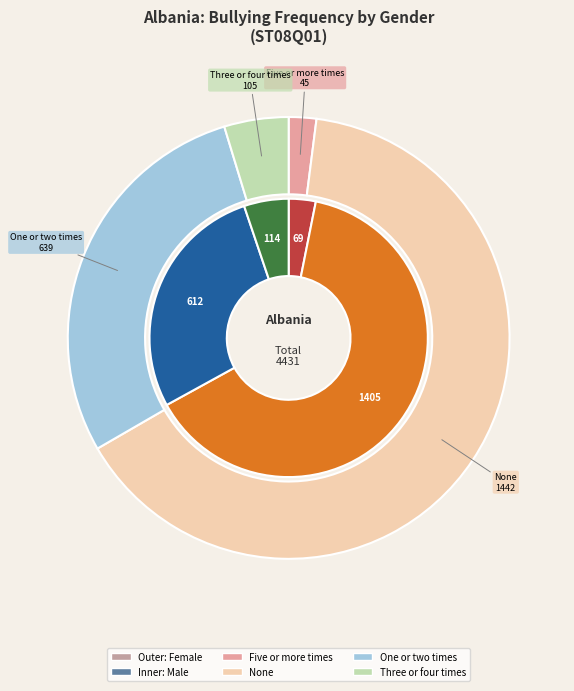

What is the difference between the highest and lowest values at One or two times?

27